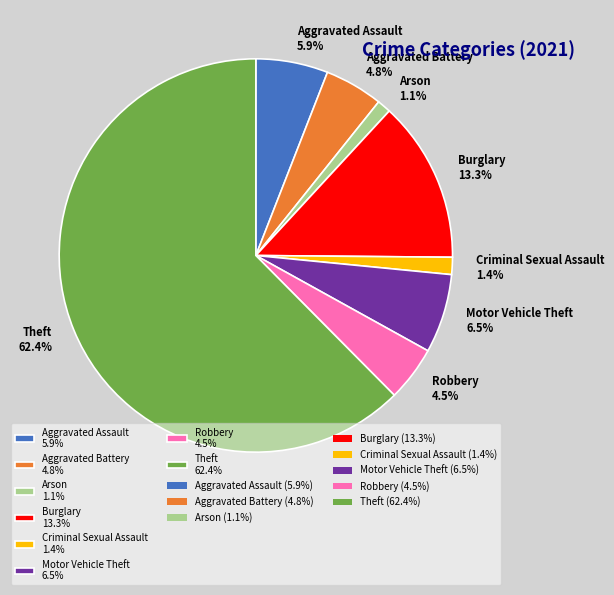

Which slice is the largest?

Theft 62.4%